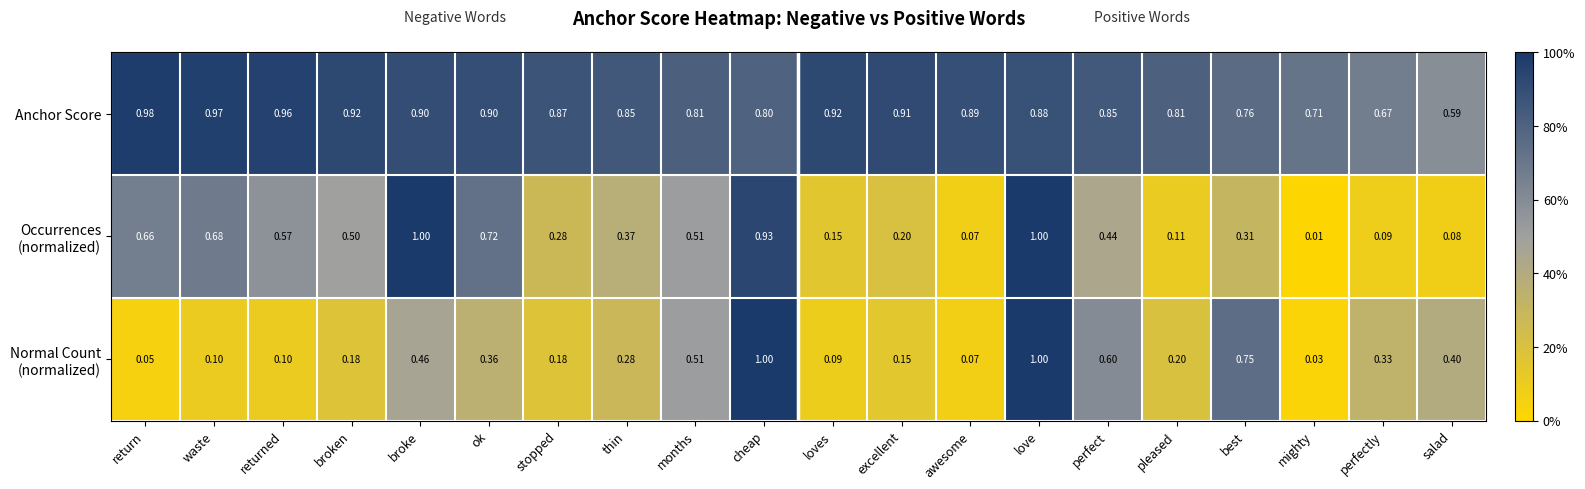

At which label does Anchor Score reach its minimum?

salad